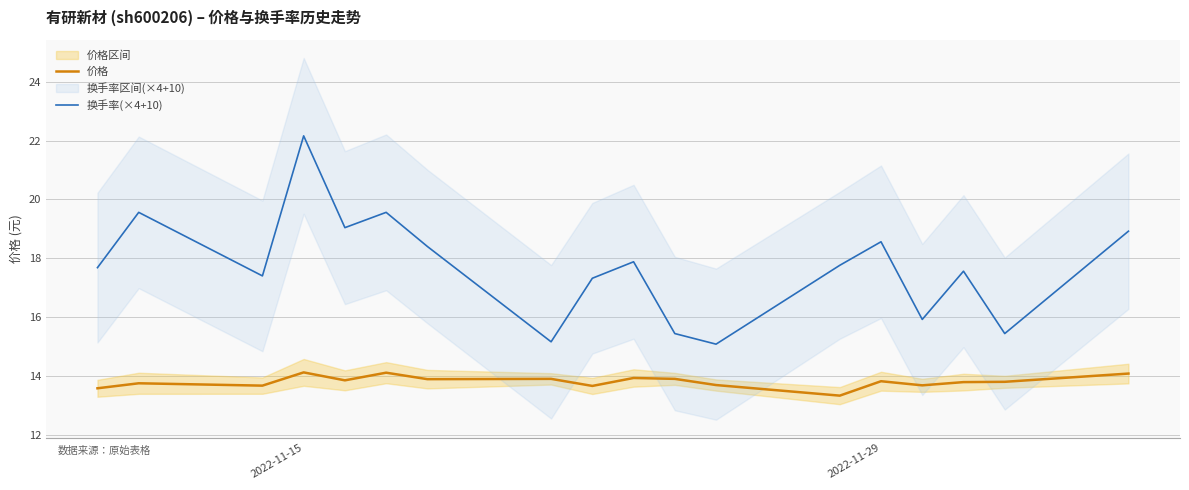

Reading left to right, extract all data points from this chart.

价格: 13.6	13.8	13.7	14.1	13.8	14.1	13.9	13.9	13.7	13.9	13.9	13.7	13.3	13.8	13.7	13.8	13.8	14.1
换手率(×4+10): 17.7	19.6	17.4	22.2	19.0	19.6	18.4	15.2	17.3	17.9	15.4	15.1	17.8	18.6	15.9	17.6	15.4	18.9